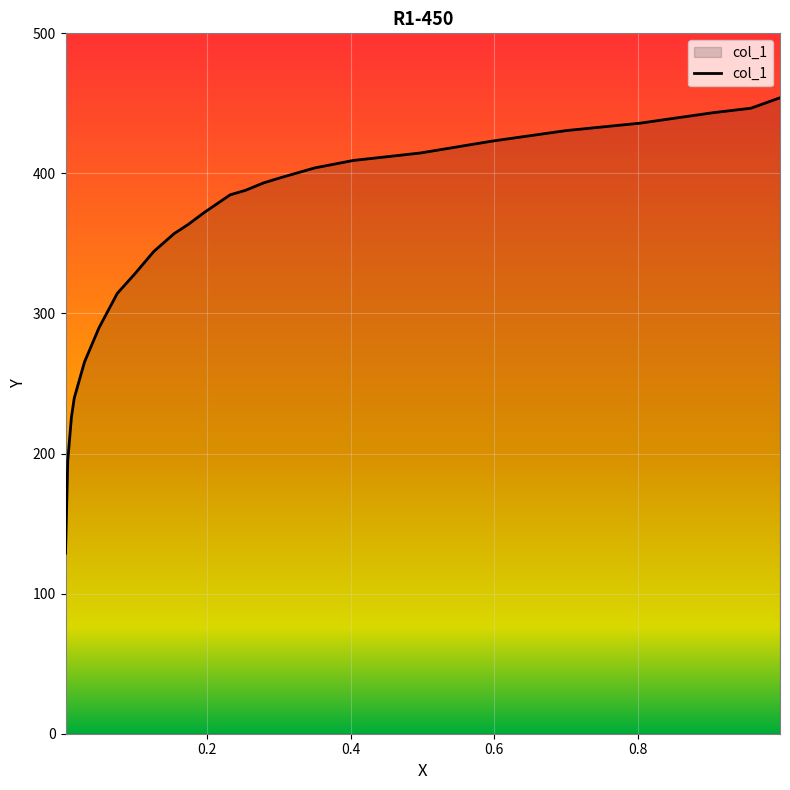

The chart shows a value of 289.9 at 0.0497. True or false?

True